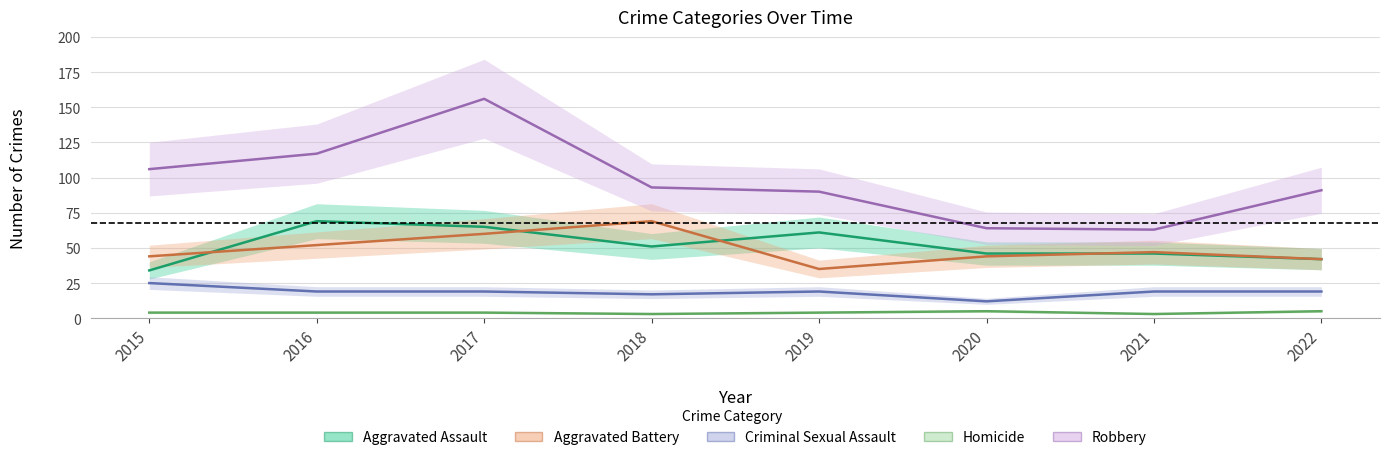

Rank the categories by Aggravated Battery value from lowest to highest.

2019, 2022, 2015, 2020, 2021, 2016, 2017, 2018